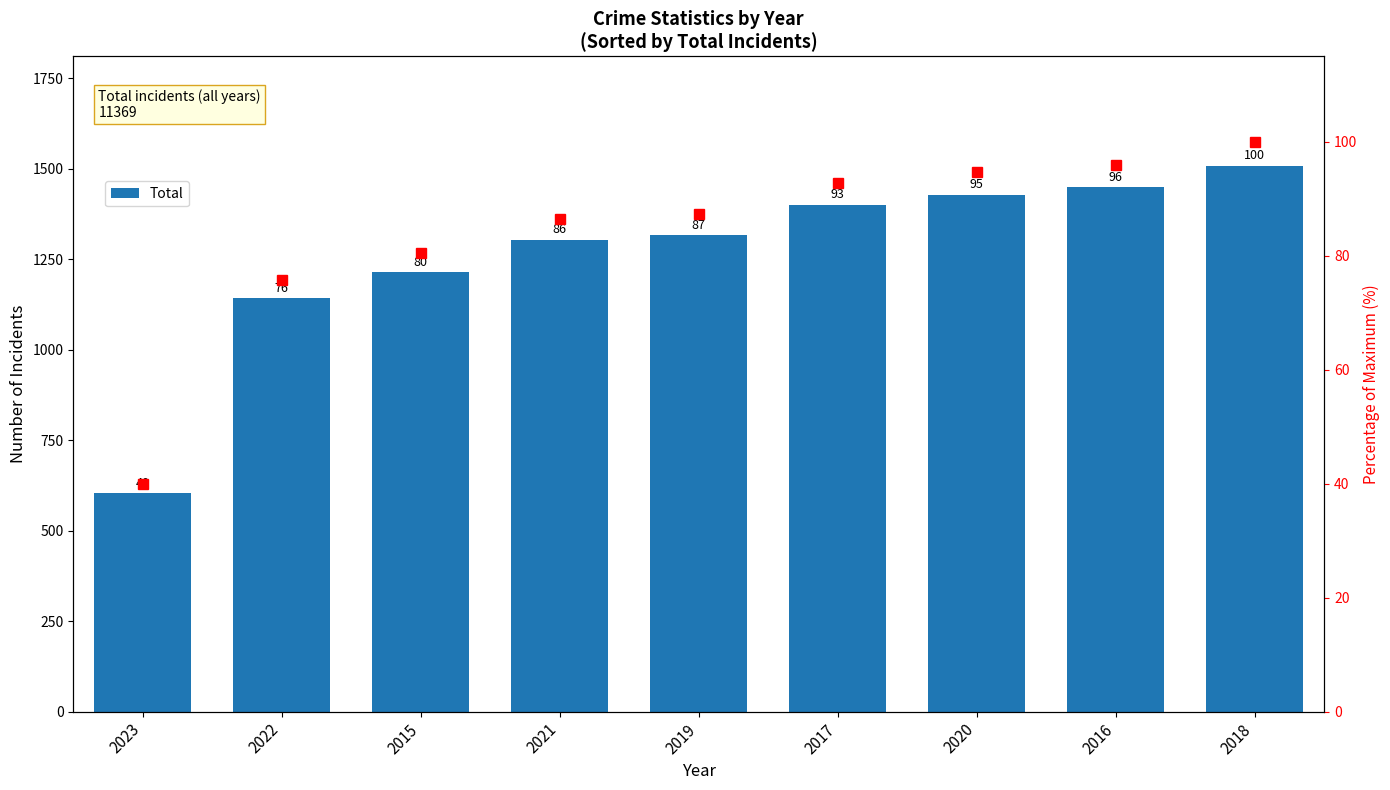

Read the value at 2018.

1509